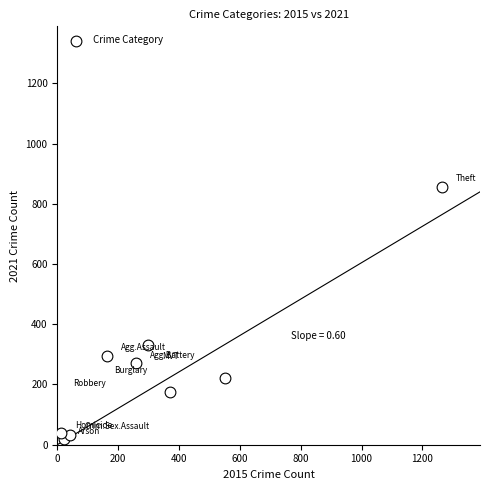

What Y value in the scatter plot is closest to 437?

332